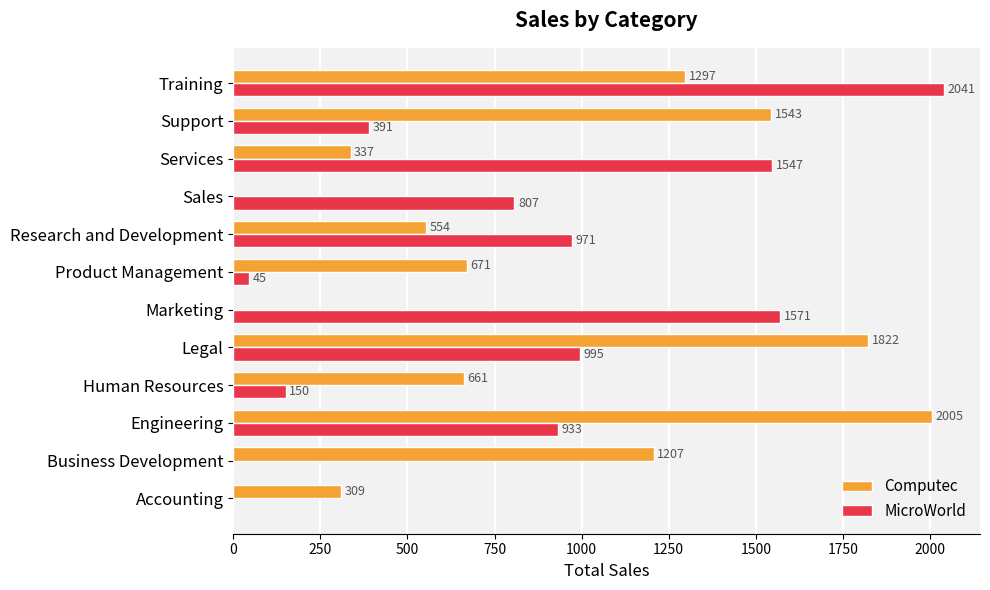

Between Marketing and Services, which series saw the biggest shift?

Computec